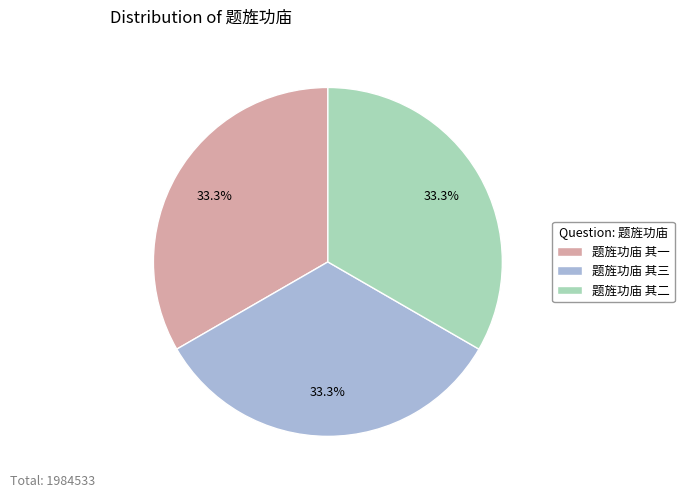

True or false: 题旌功庙 其二 accounts for 33% of the total.

True